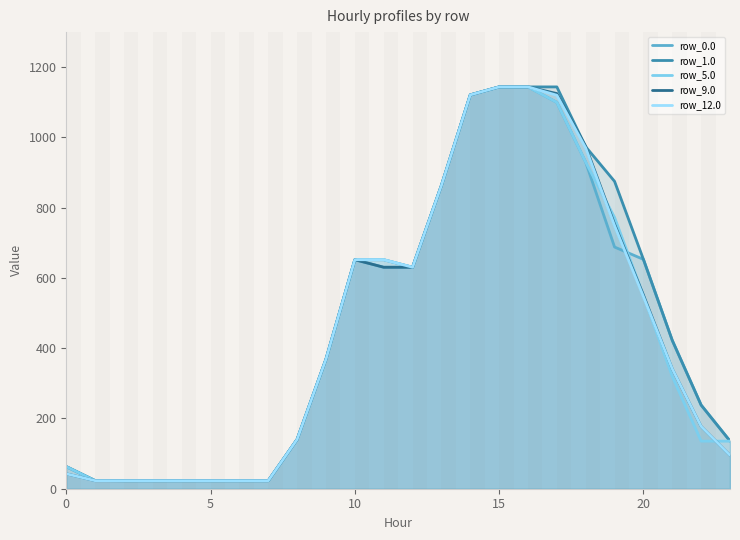

What is the sum of all row_1.0 values?

11382.0